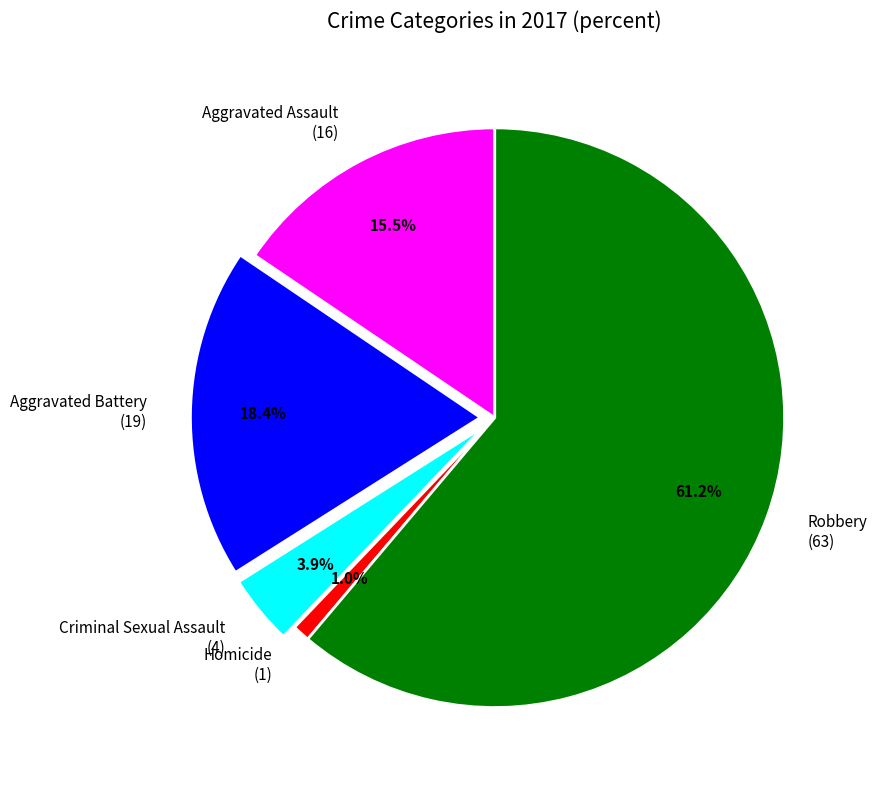

Count the number of slices in the pie.

5